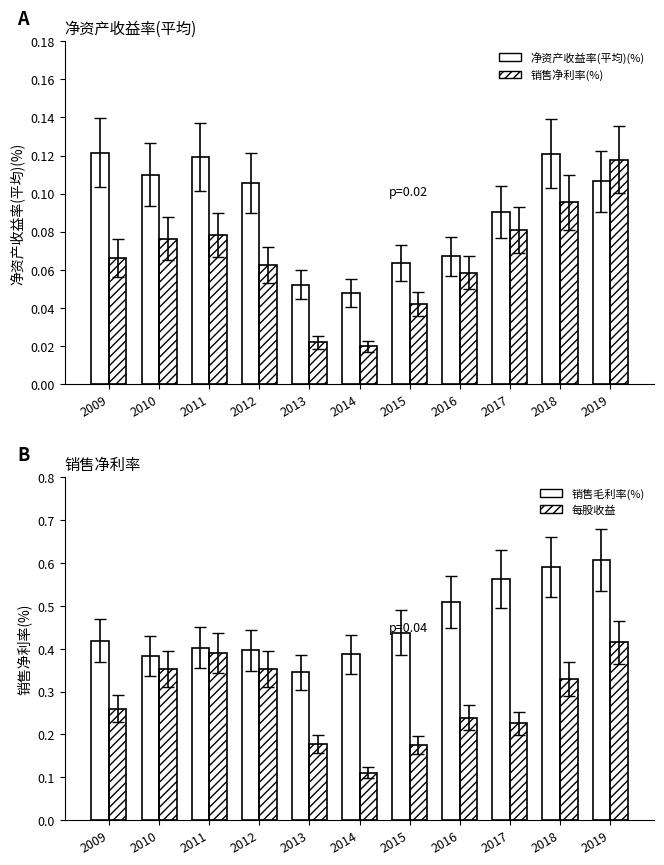

At which label does 销售净利率(%) reach its minimum?

2014